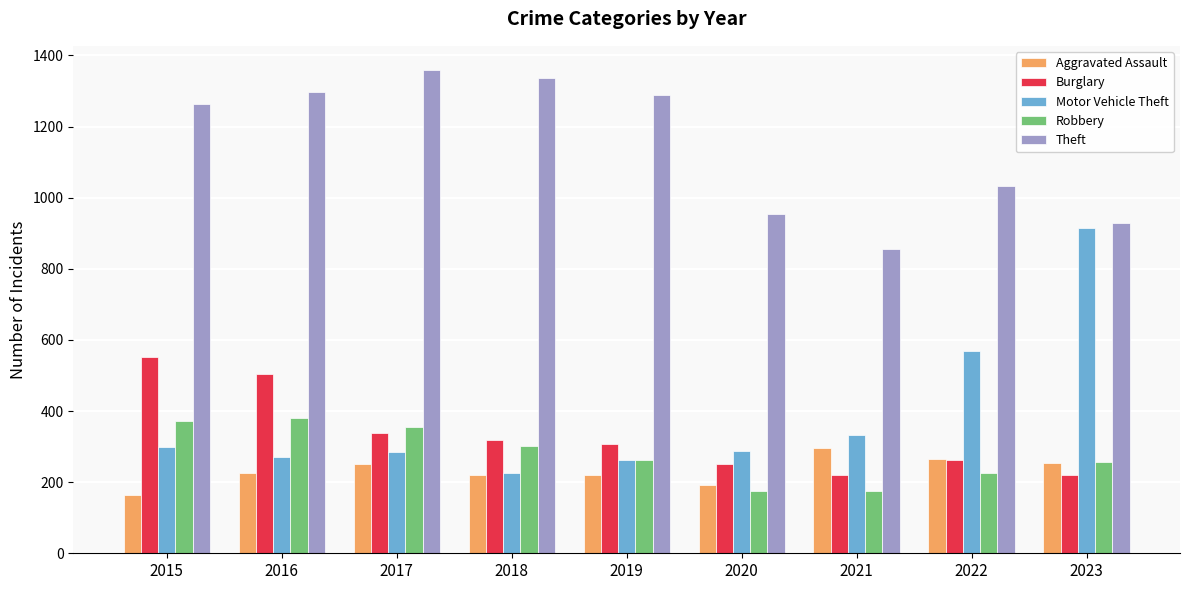

What is the maximum value for Motor Vehicle Theft?

914